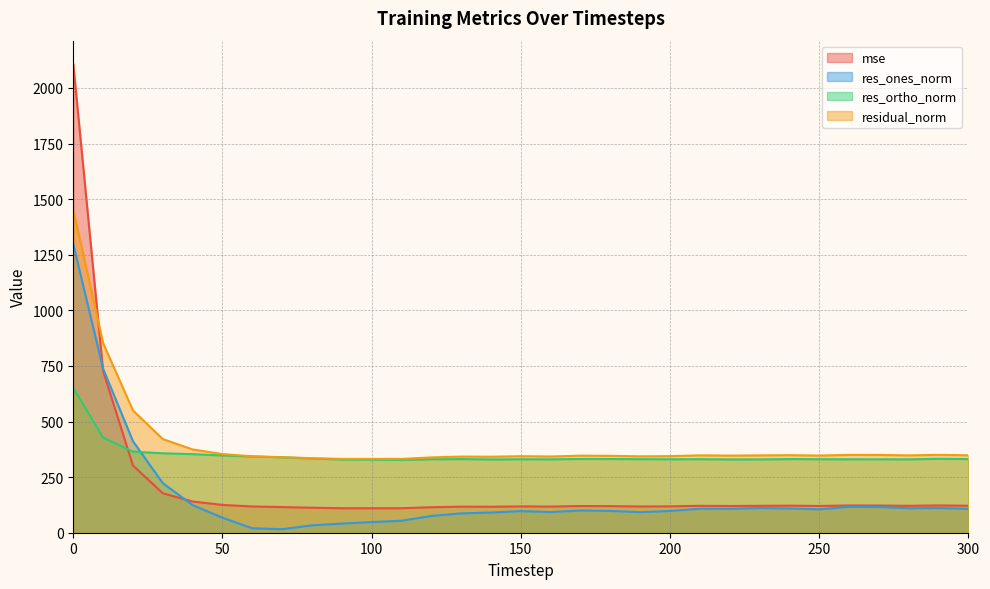

What is the smallest value displayed?

16.0